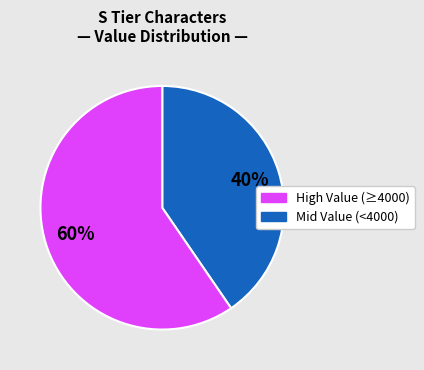

To the nearest percent, what is the average slice percentage?

50%